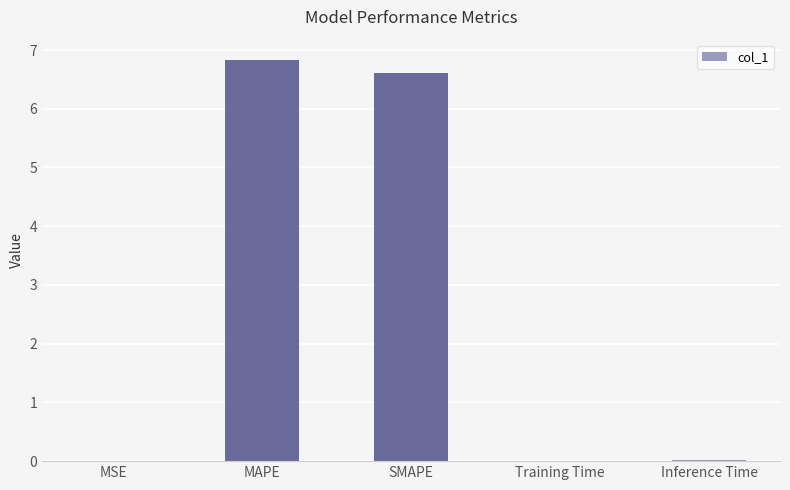

The chart shows a value of 0.0 at MSE. True or false?

True